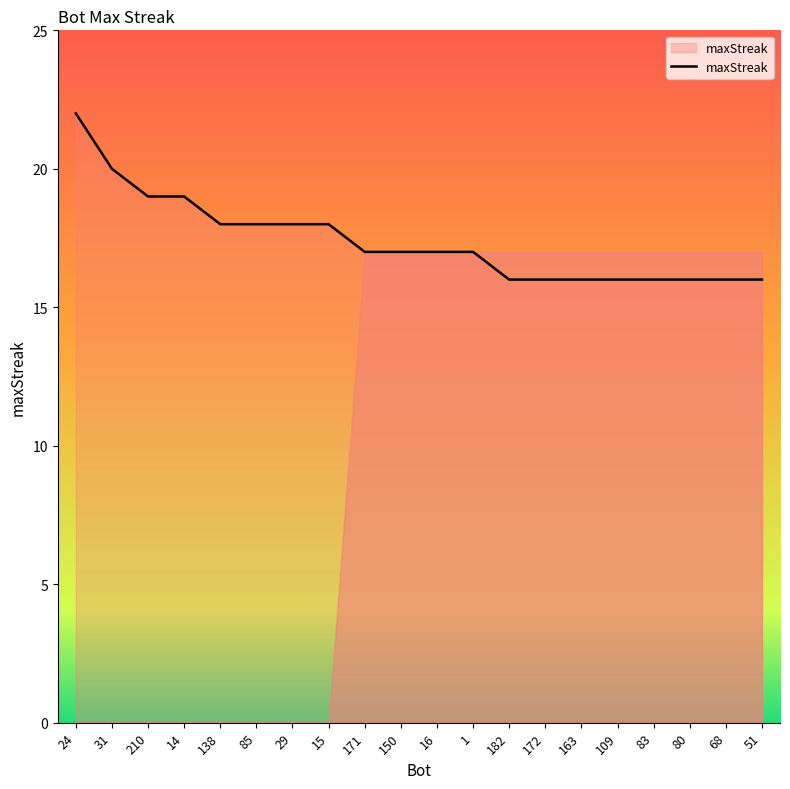

Which has a higher value, 83 or 15?

15